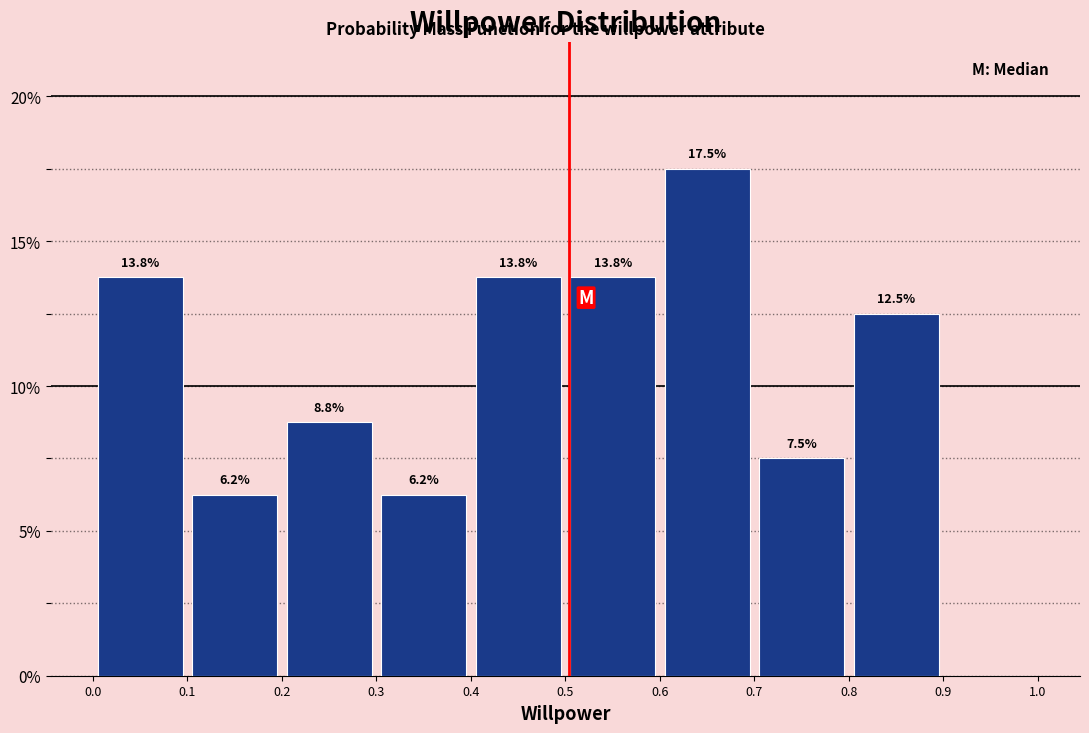

Which range on the x-axis has the tallest bar?

0.6 to 0.7